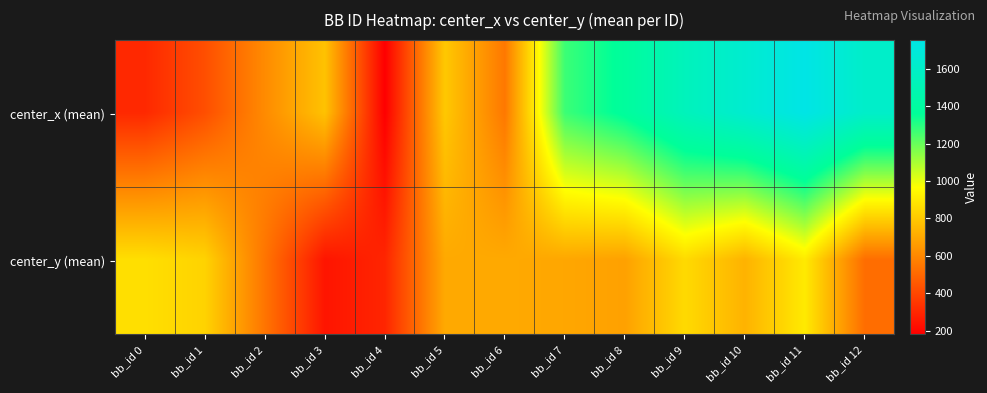

At which category is the sum across all series the highest?

bb_id 11